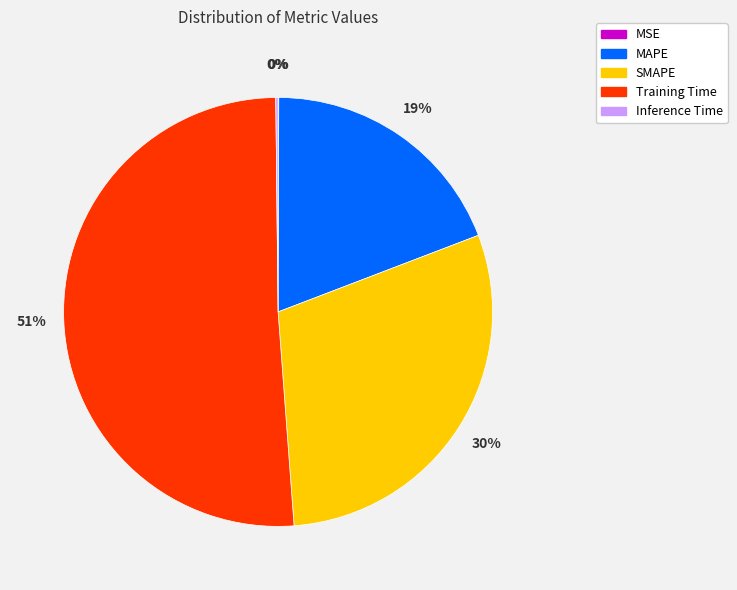

The SMAPE slice represents 36% of the pie. True or false?

False